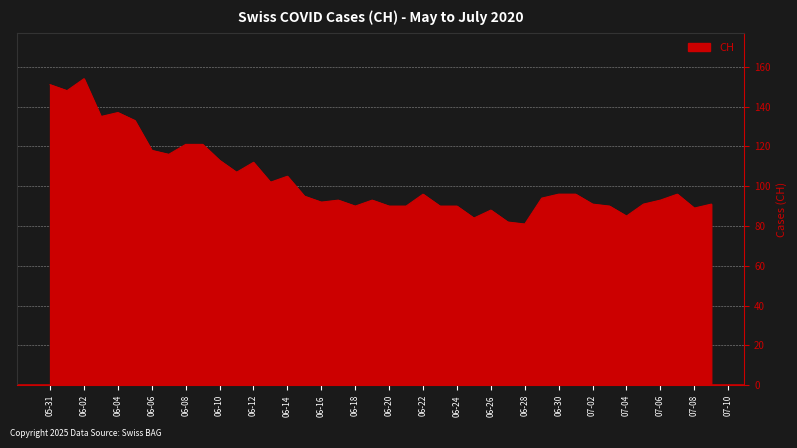

What is the difference between the maximum and minimum values?

73